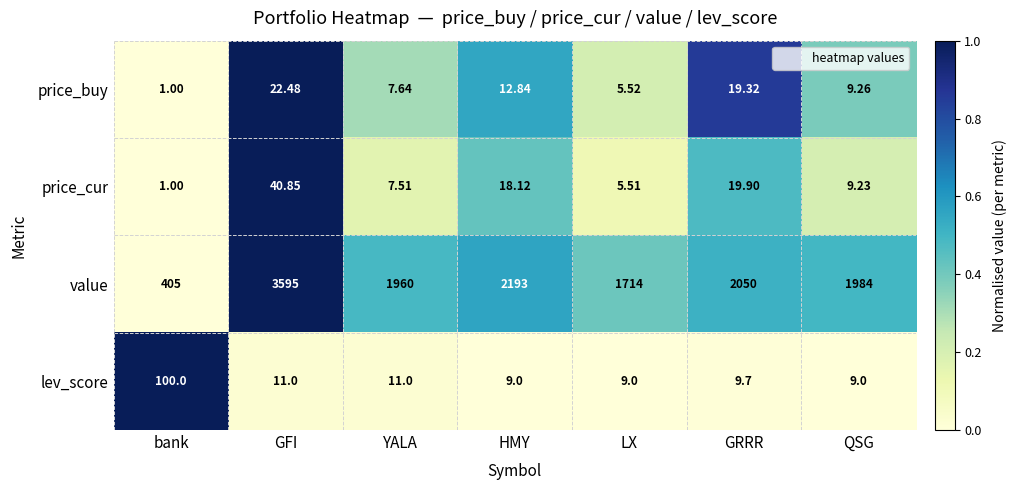

Between HMY and QSG, which series saw the biggest shift?

value